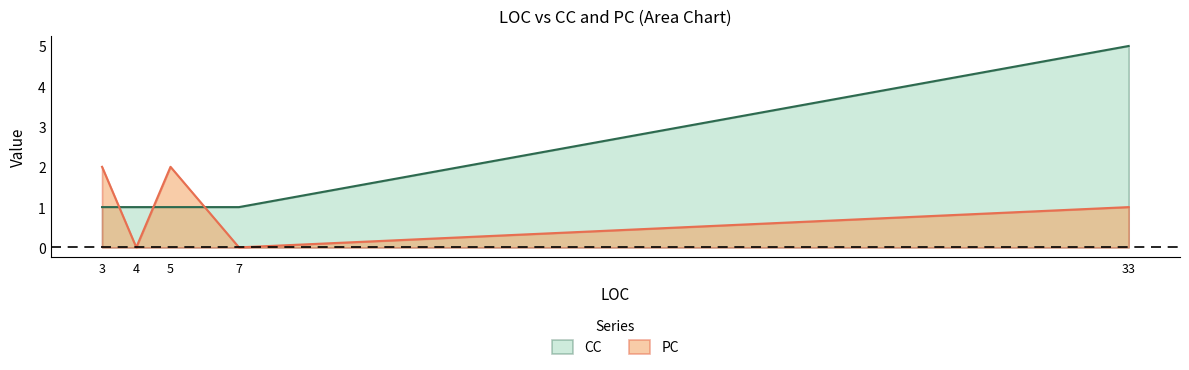

At 7, list the series in order from smallest to largest.

PC, CC